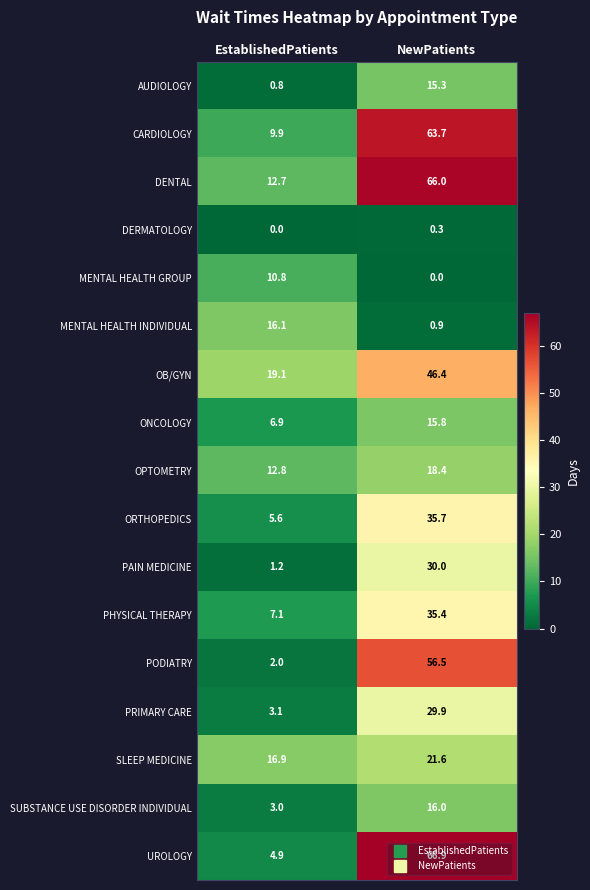

What is the maximum value shown in the chart?

66.9